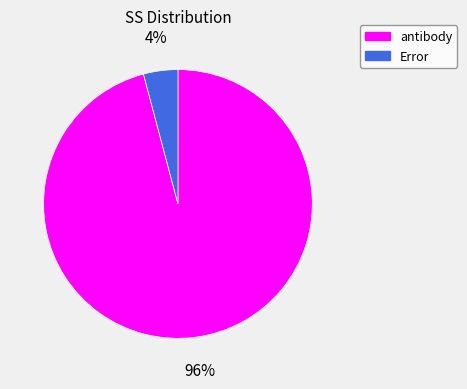

Does any single category account for the majority?

Yes